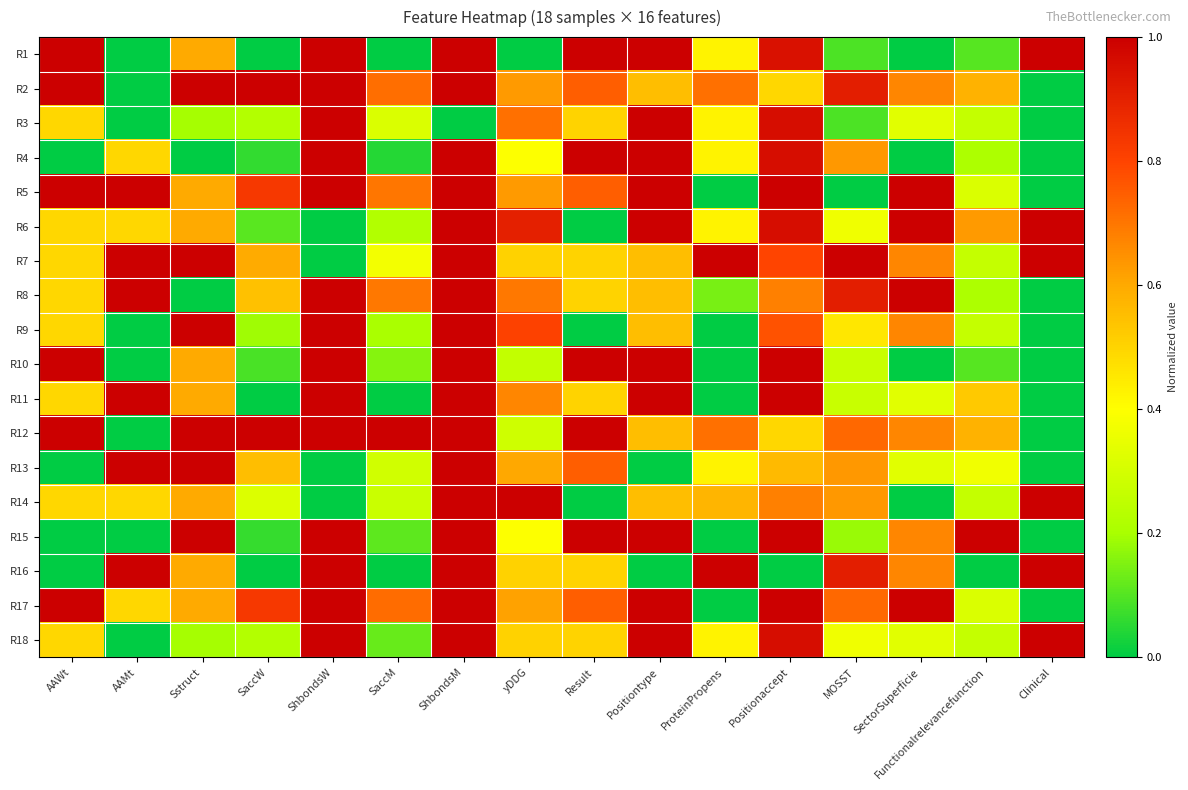

At which category does the chart reach its peak across all series?

AAWt